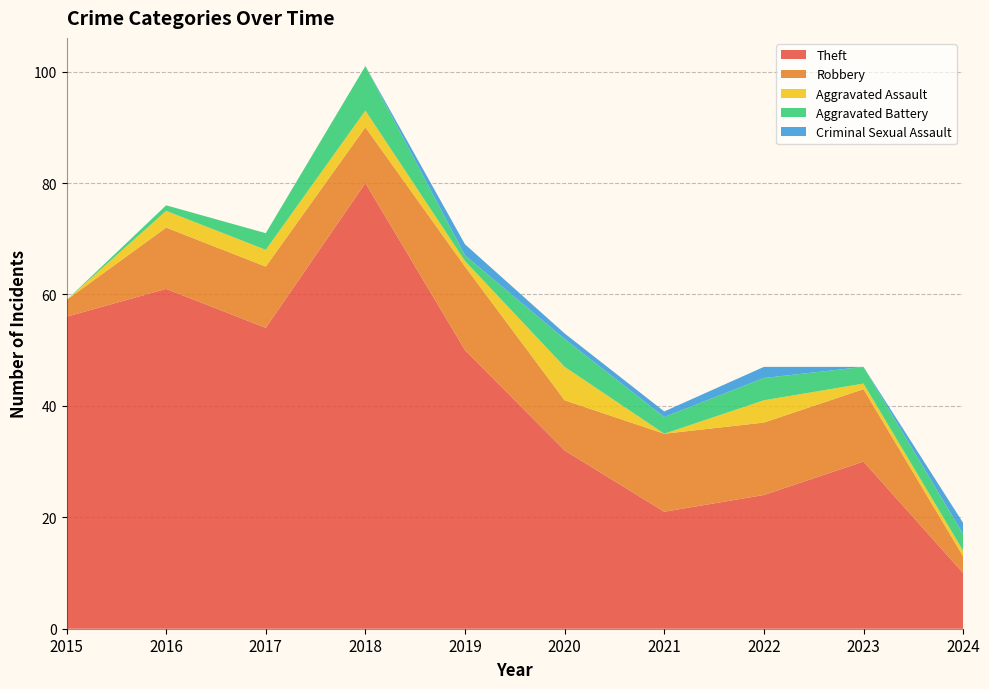

Reading left to right, transcribe all the data shown in this chart.

Theft: 2015=56	2016=61	2017=54	2018=80	2019=50	2020=32	2021=21	2022=24	2023=30	2024=10
Robbery: 2015=3	2016=11	2017=11	2018=10	2019=15	2020=9	2021=14	2022=13	2023=13	2024=3
Aggravated Assault: 2015=0	2016=3	2017=3	2018=3	2019=1	2020=6	2021=0	2022=4	2023=1	2024=1
Aggravated Battery: 2015=0	2016=1	2017=3	2018=8	2019=1	2020=5	2021=3	2022=4	2023=3	2024=3
Criminal Sexual Assault: 2015=0	2016=0	2017=0	2018=0	2019=2	2020=1	2021=1	2022=2	2023=0	2024=2